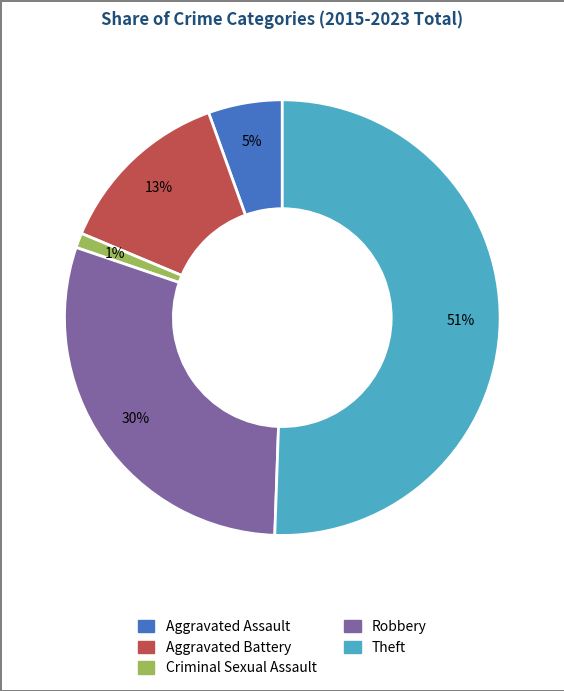

Count the number of slices in the pie.

5